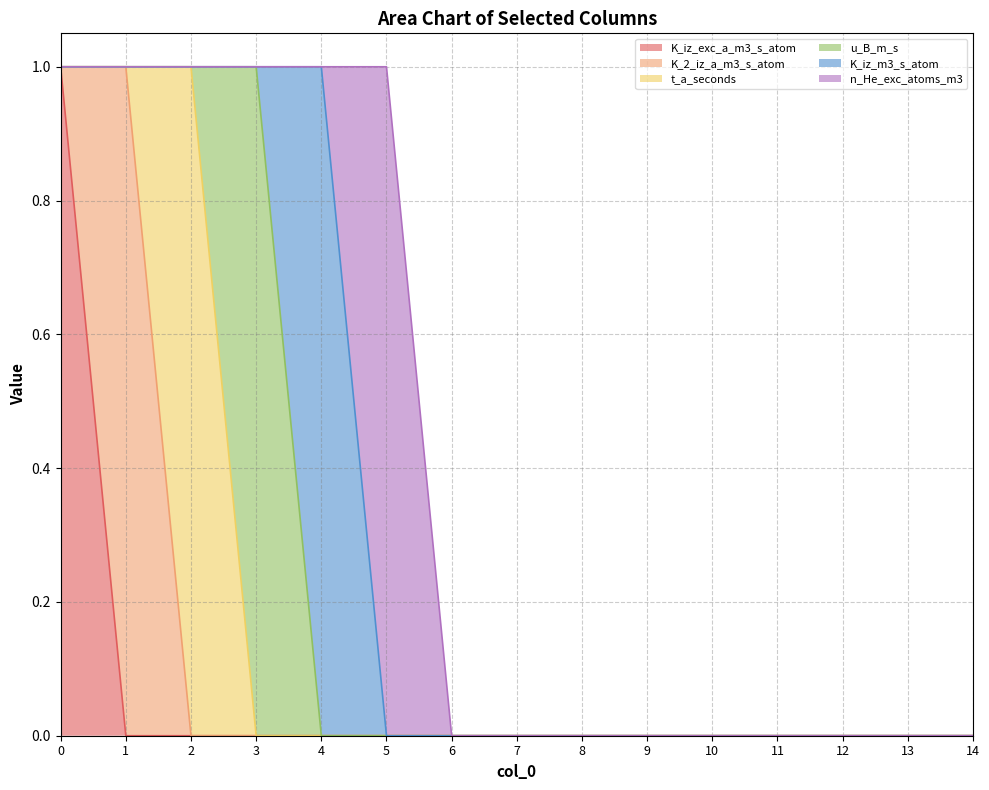

Reading left to right, transcribe all the data shown in this chart.

K_iz_exc_a_m3_s_atom: 1	0	0	0	0	0	0	0	0	0	0	0	0	0	0
K_2_iz_a_m3_s_atom: 0	1	0	0	0	0	0	0	0	0	0	0	0	0	0
t_a_seconds: 0	0	1	0	0	0	0	0	0	0	0	0	0	0	0
u_B_m_s: 0	0	0	1	0	0	0	0	0	0	0	0	0	0	0
K_iz_m3_s_atom: 0	0	0	0	1	0	0	0	0	0	0	0	0	0	0
n_He_exc_atoms_m3: 0	0	0	0	0	1	0	0	0	0	0	0	0	0	0